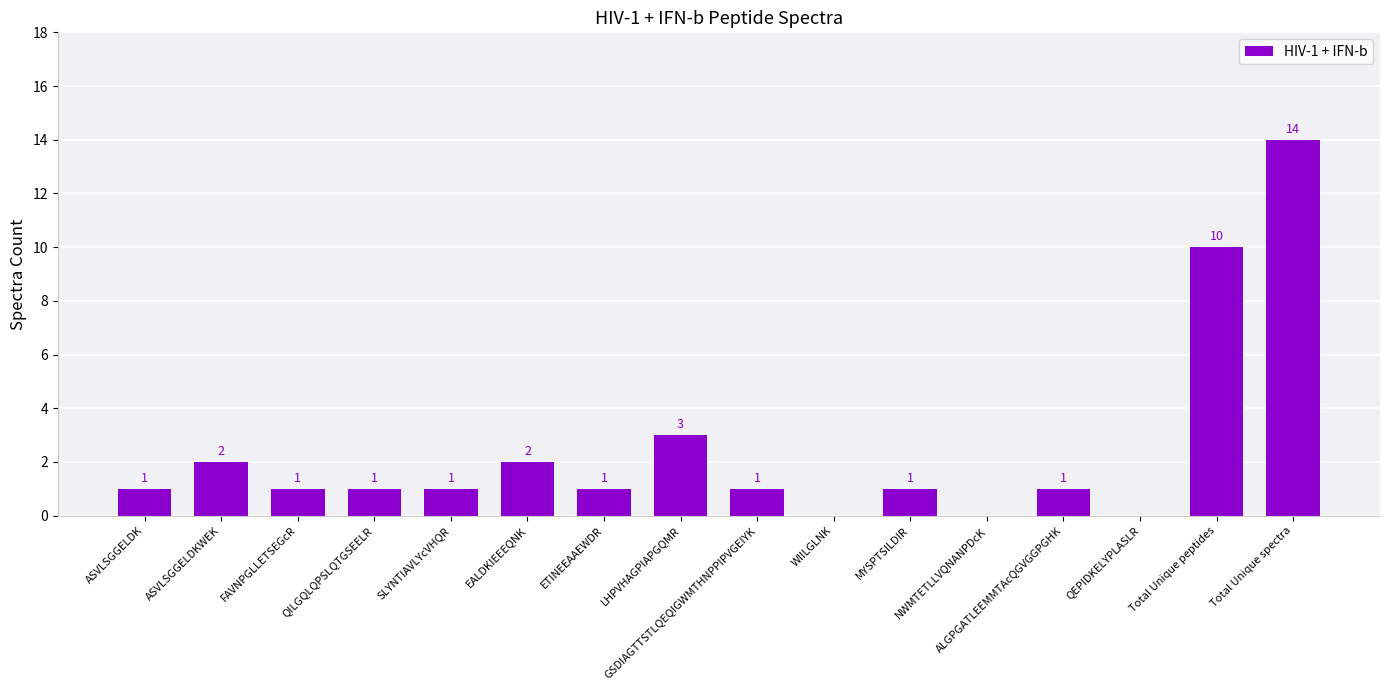

Reading right to left, list all the values displayed in this chart.

Total Unique spectra=14	Total Unique peptides=10	QEPIDKELYPLASLR=0	ALGPGATLEEMMTAcQGVGGPGHK=1	NWMTETLLVQNANPDcK=0	MYSPTSILDIR=1	WIILGLNK=0	GSDIAGTTSTLQEQIGWMTHNPPIPVGEIYK=1	LHPVHAGPIAPGQMR=3	ETINEEAAEWDR=1	EALDKIEEEQNK=2	SLYNTIAVLYcVHQR=1	QILGQLQPSLQTGSEELR=1	FAVNPGLLETSEGcR=1	ASVLSGGELDKWEK=2	ASVLSGGELDK=1